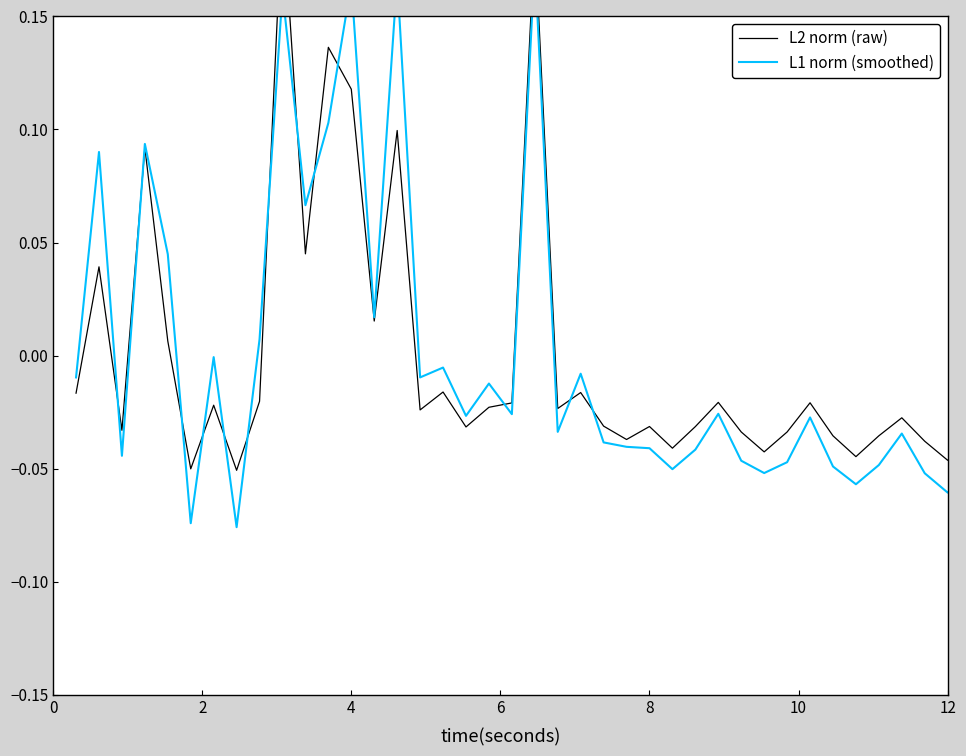

True or false: L1 norm (smoothed) has more than 0 interior local peaks.

True